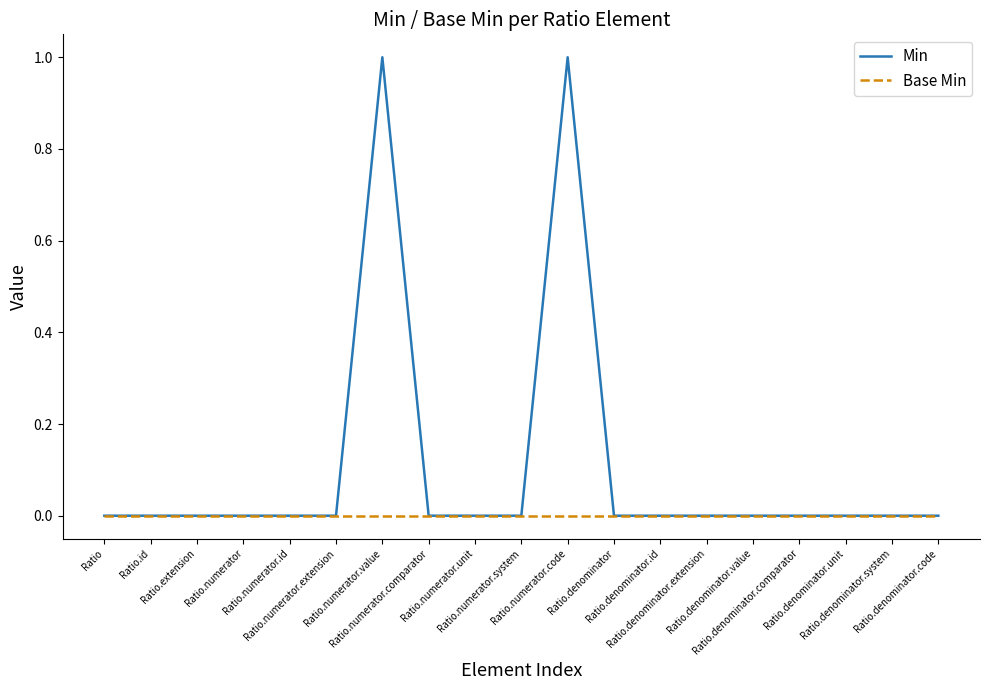

How many lines are shown in the chart?

2